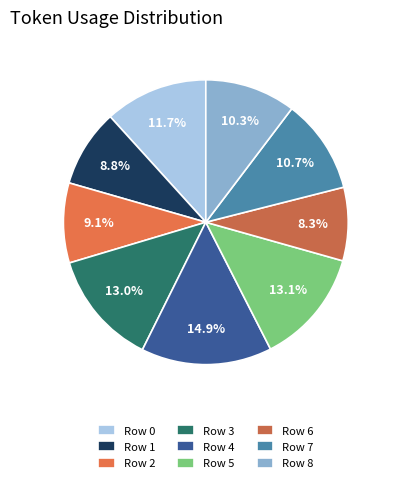

Is Row 2 the majority of the pie?

No